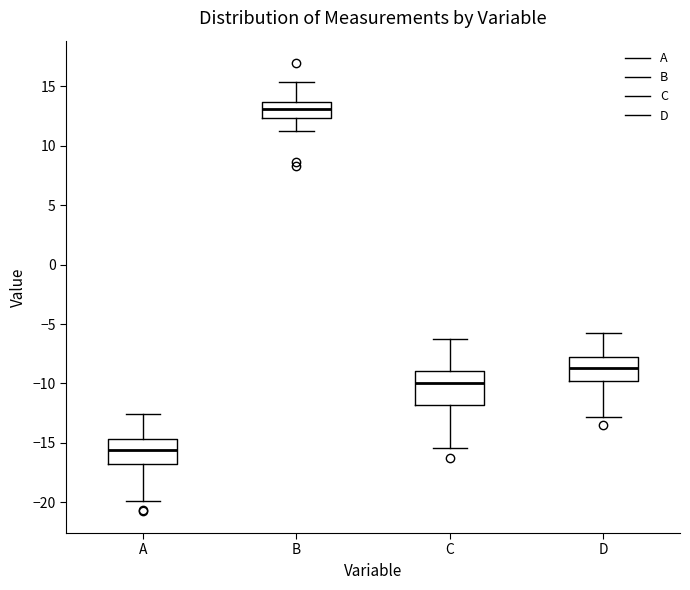

Which box's median line is the highest?

B